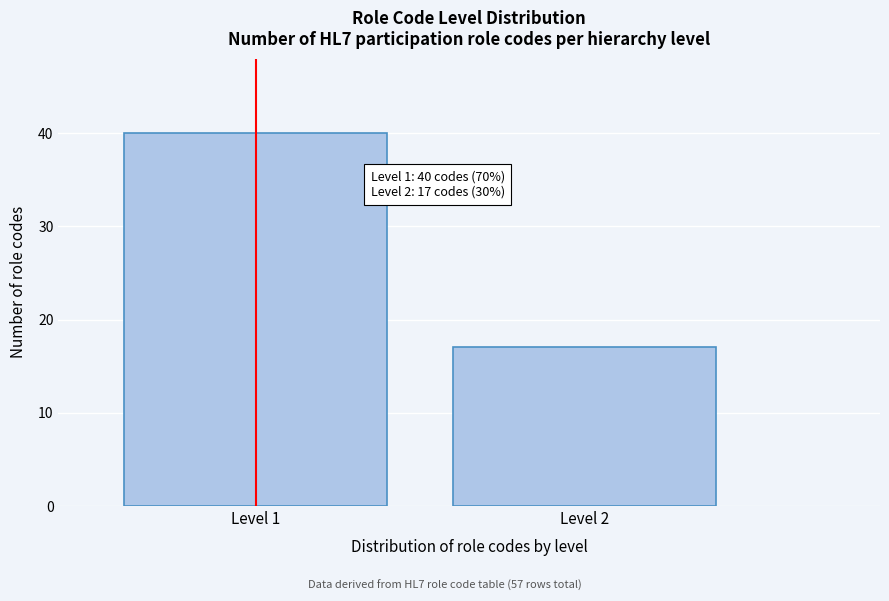

Reading right to left, extract all data points from this chart.

Level 2=17	Level 1=40